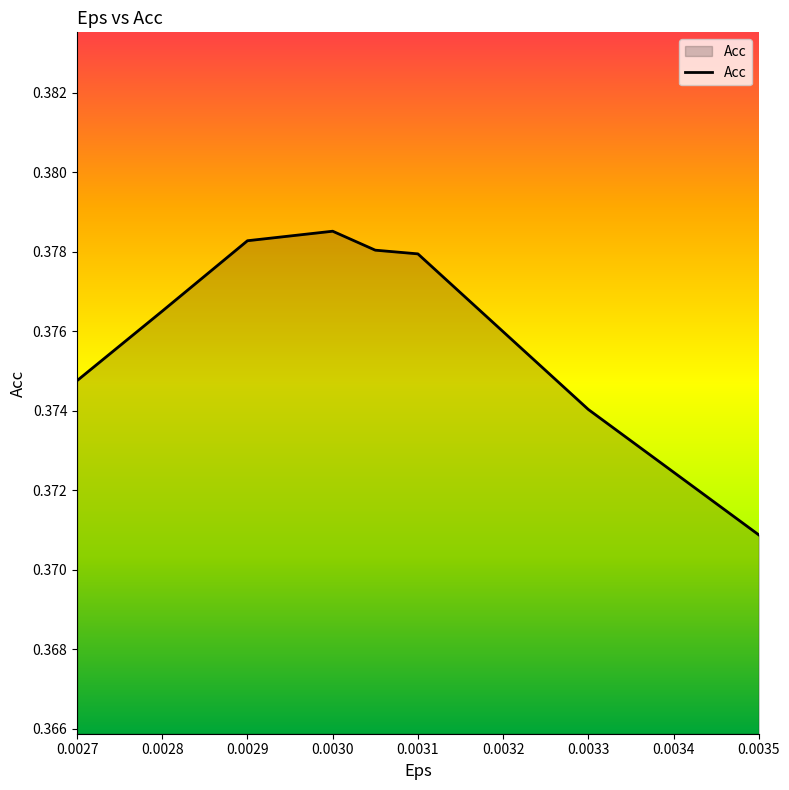

How many values are between 0 and 1?

8